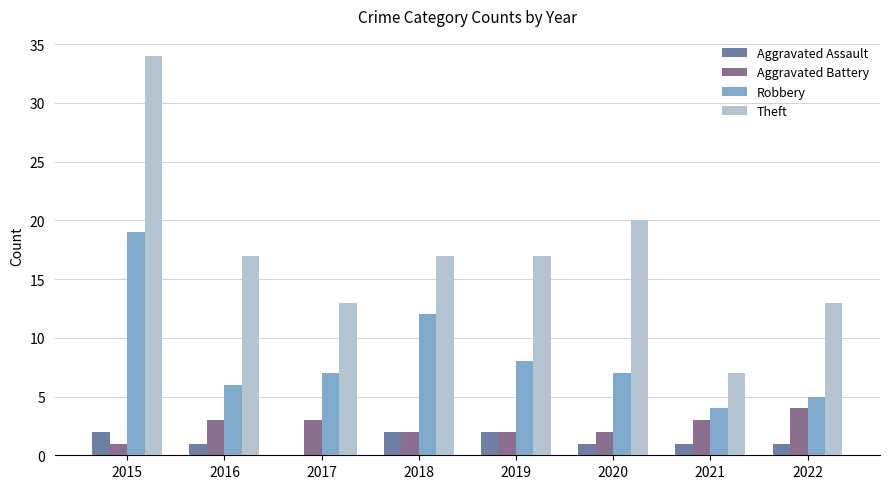

What are all the series names shown in the legend?

Aggravated Assault, Aggravated Battery, Robbery, Theft